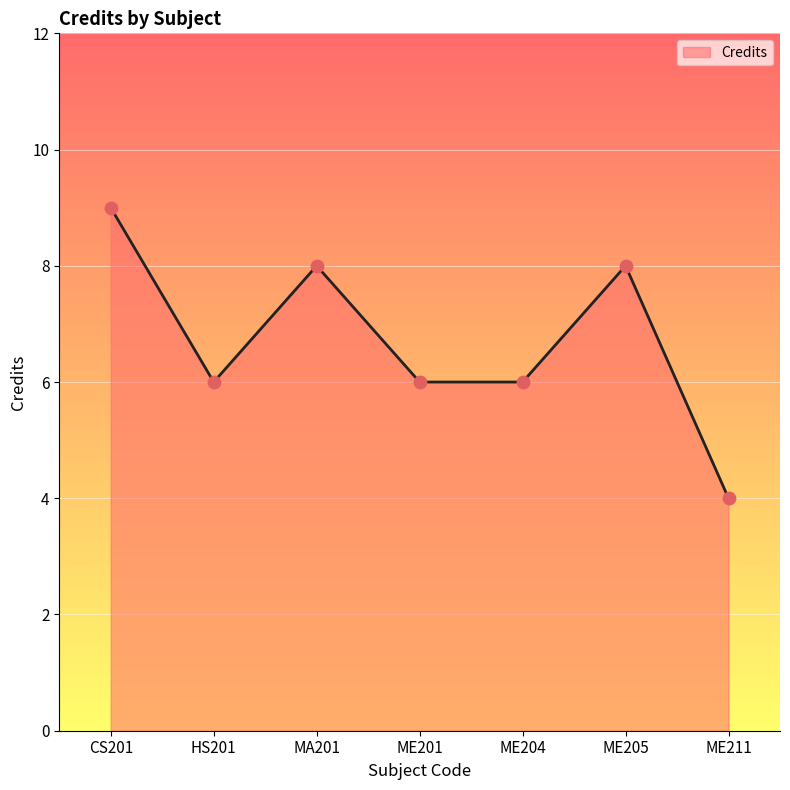

Approximately how many times larger is the value at ME204 compared to ME201?

1.0